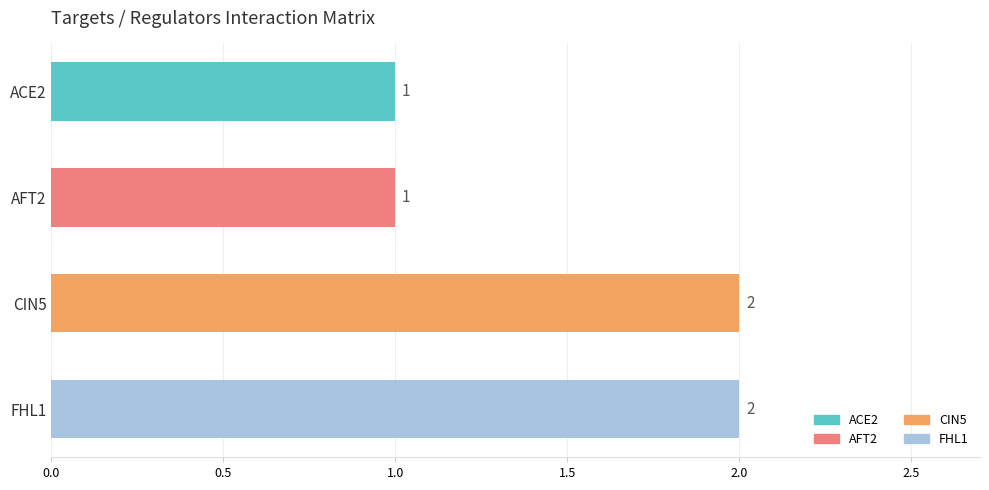

What is the sum of all FHL1 values?

2